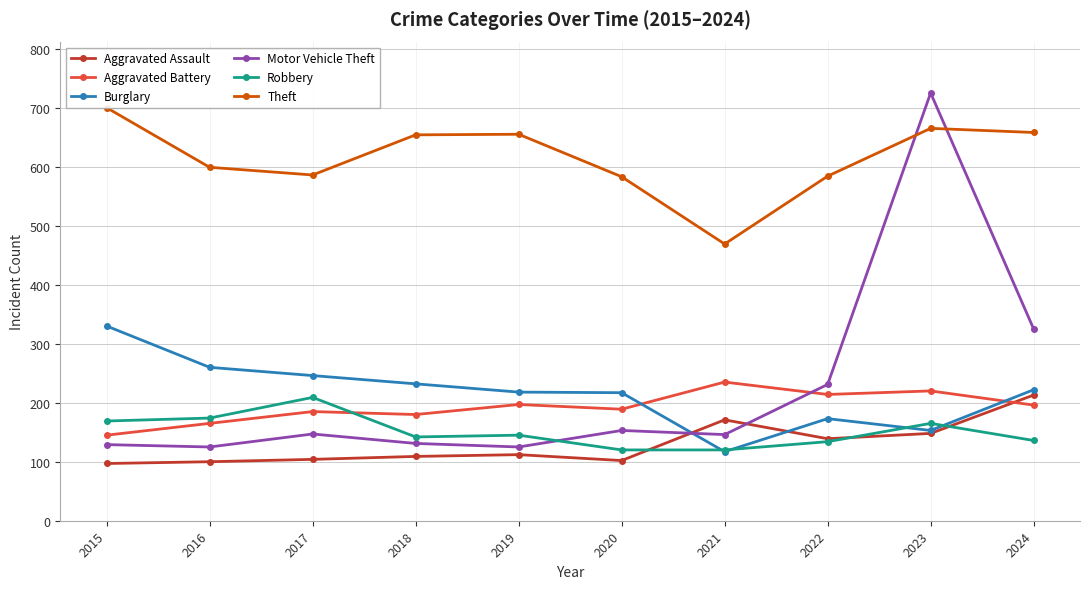

What is the value of the Aggravated Assault point at the 8th from the left?

139